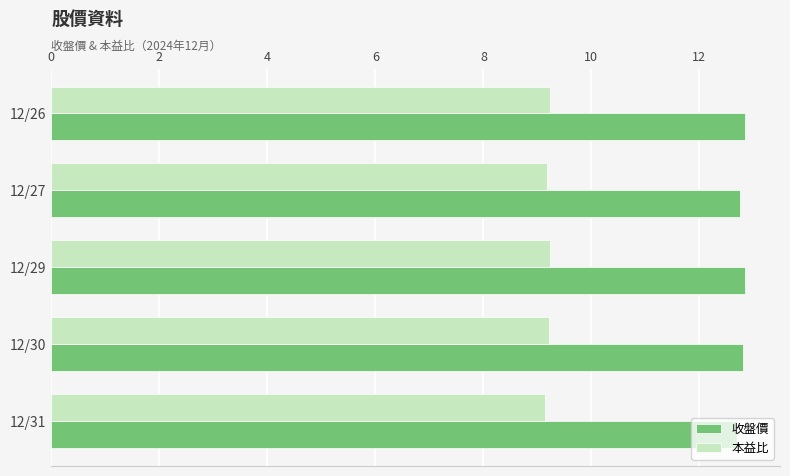

At 12/31, list the series in order from largest to smallest.

收盤價, 本益比